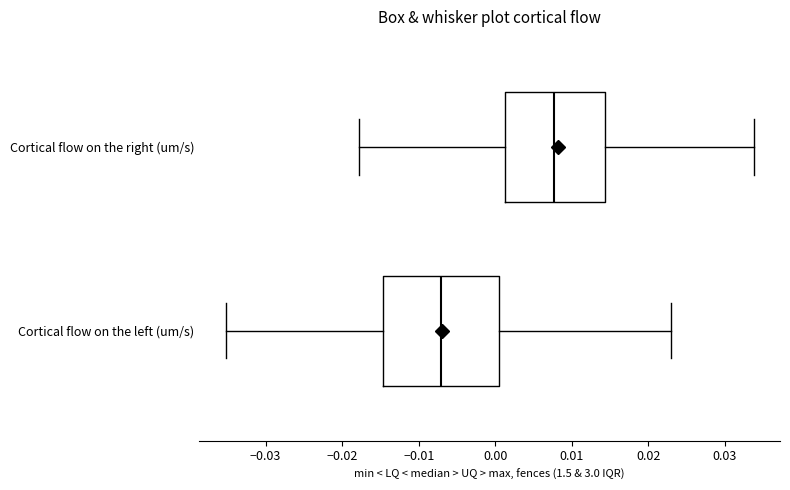

Reading bottom to top, read every box against the x-axis: the position of its median line, the range the box covers, and the ends of its whiskers. The values are not printed on the chart, so give them approximately, as read against the axis.

Cortical flow on the left (um/s): median -0.007, box -0.015 to 0.000, whiskers -0.035 to 0.023
Cortical flow on the right (um/s): median 0.008, box 0.001 to 0.014, whiskers -0.018 to 0.034